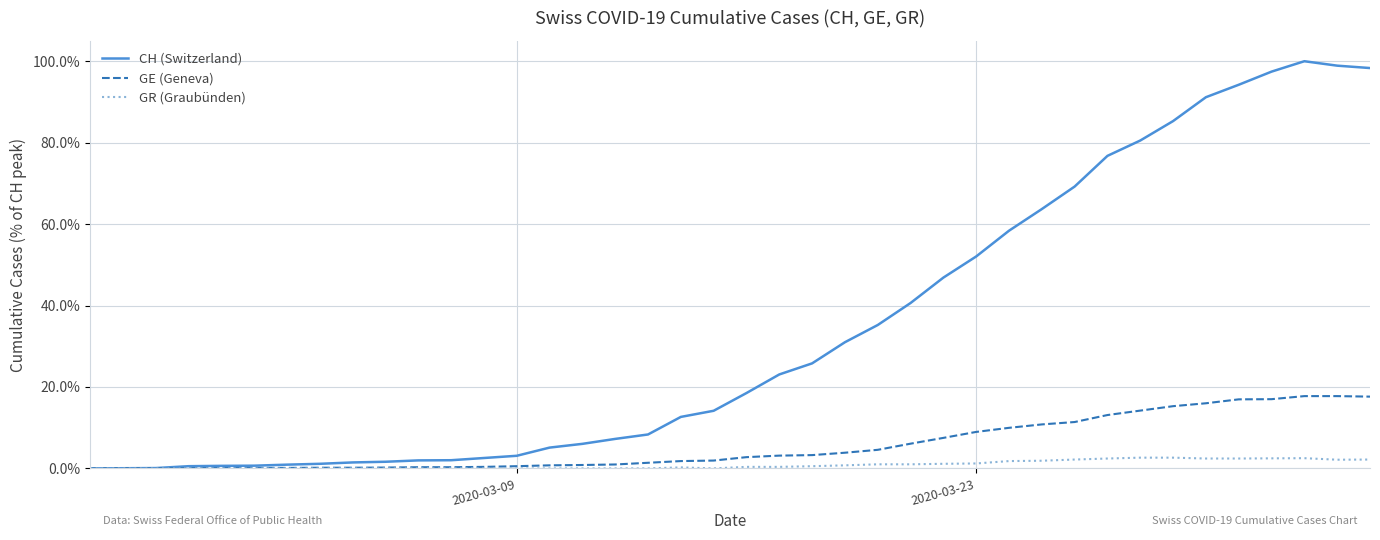

Is this an area chart (filled region under the line)?

No